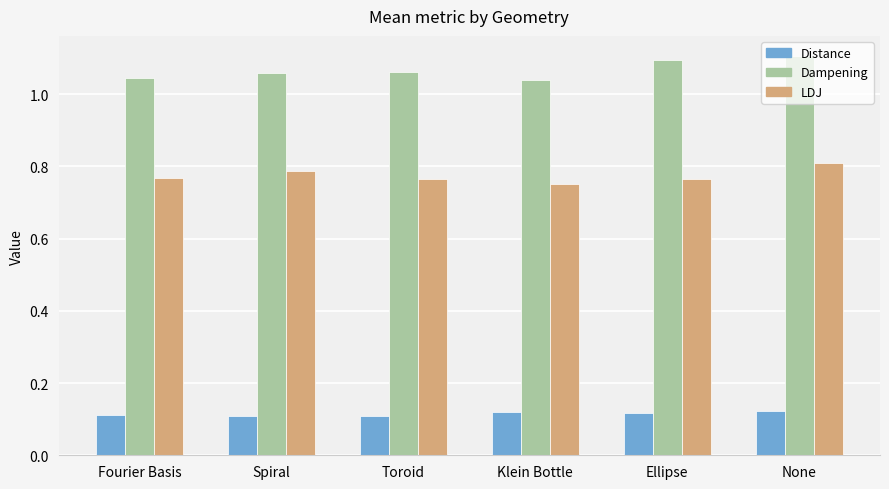

What is the label of the 6th bar from the left?

None